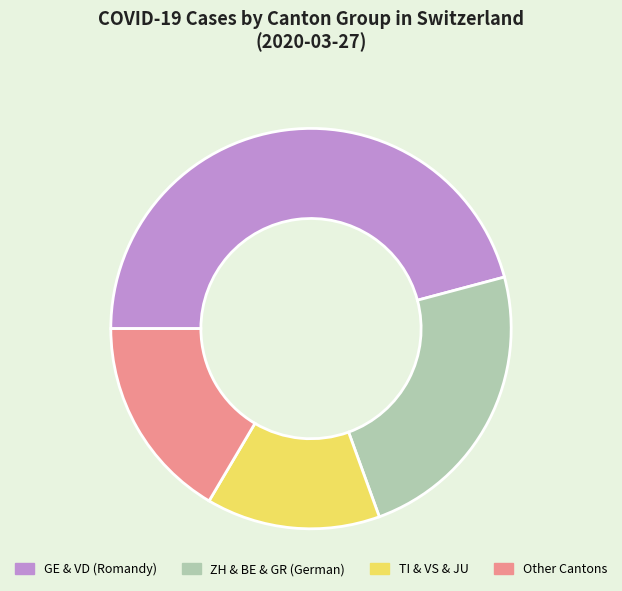

What is the smallest slice in the pie chart?

TI & VS & JU